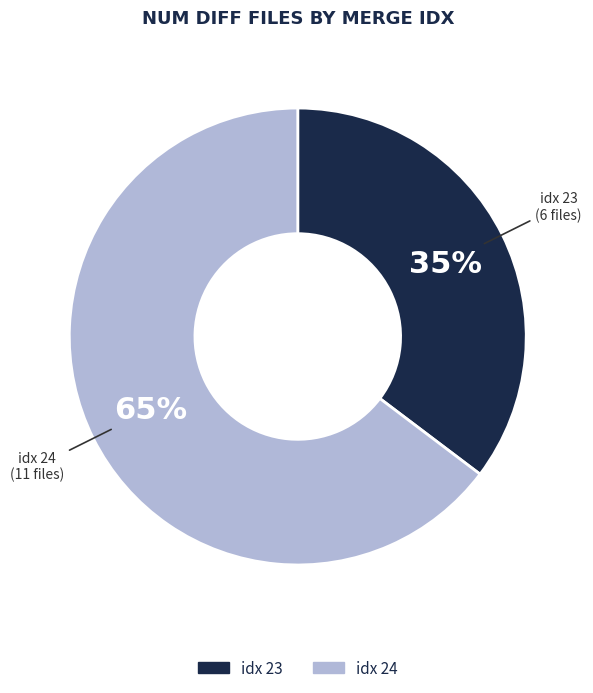

Is there a majority slice in this chart?

Yes